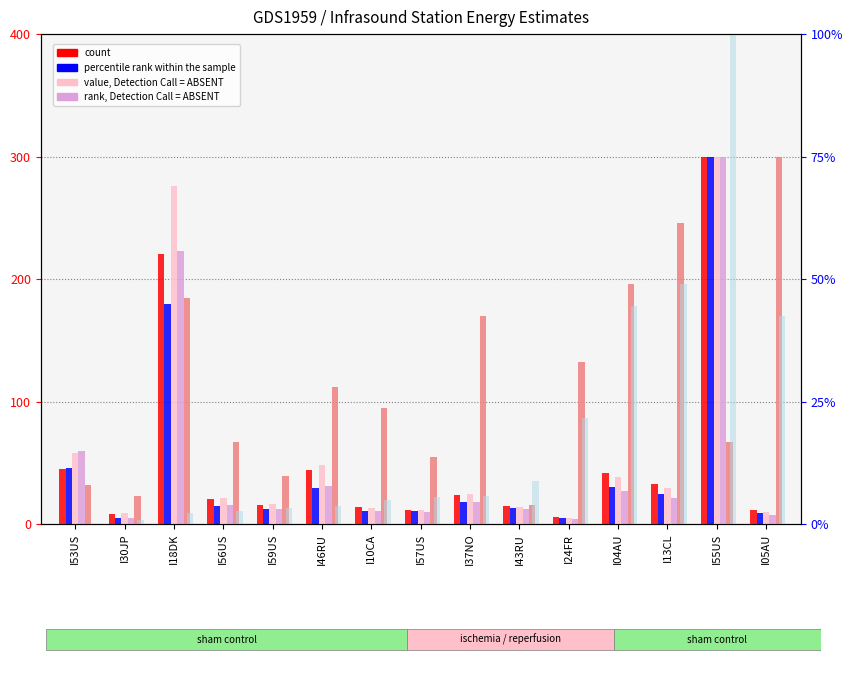

Which category has the highest value across all series?

I55US